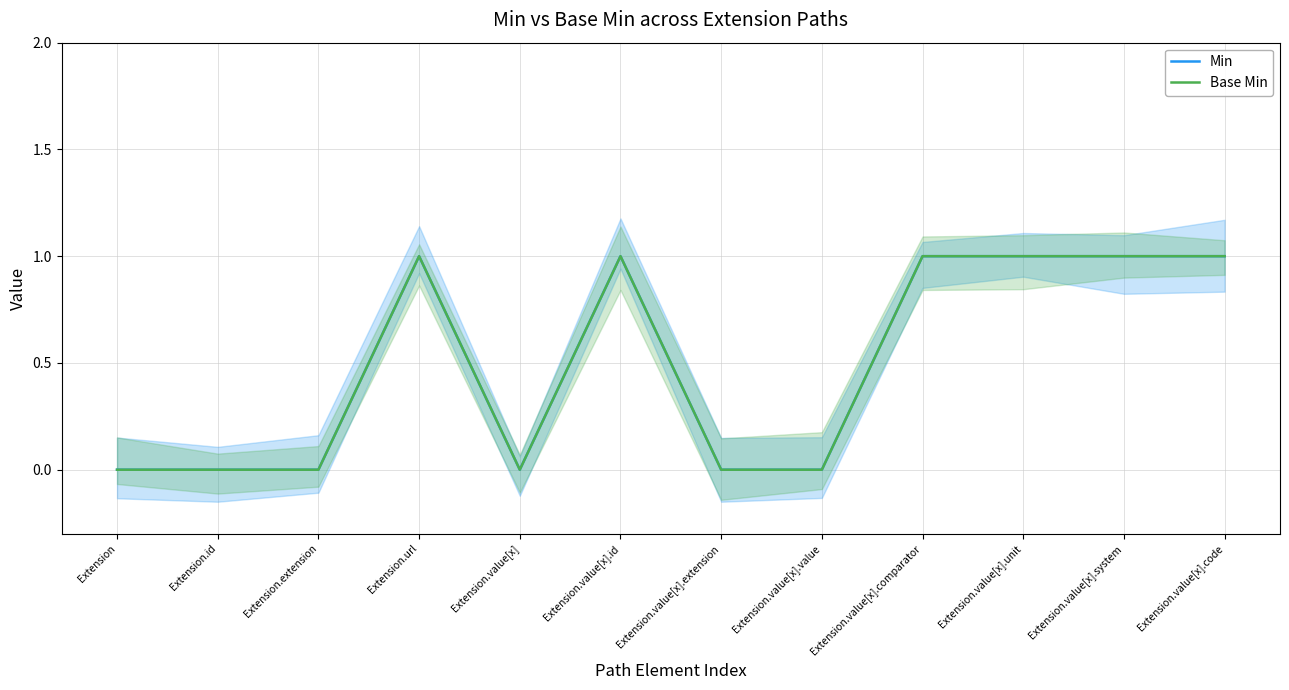

How many positive values does the Min series have?

6